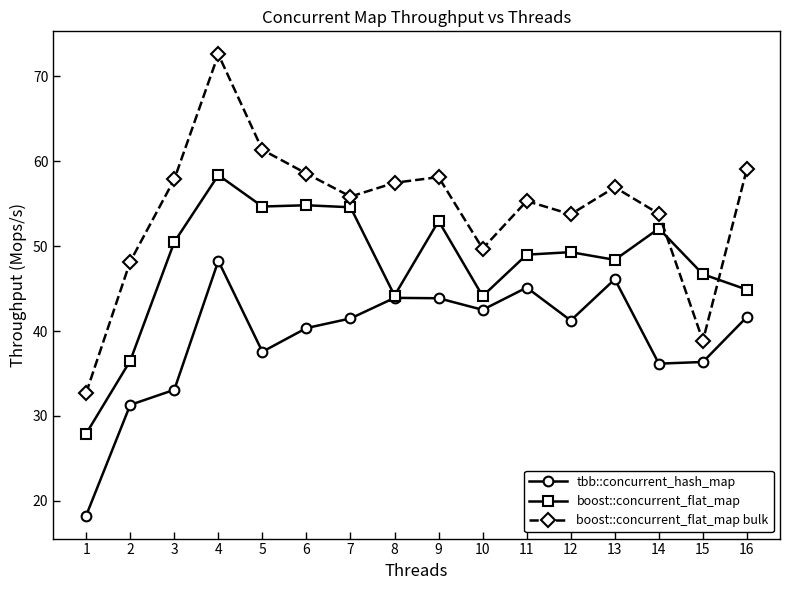

Where is tbb::concurrent_hash_map nearest to the value 33?

3